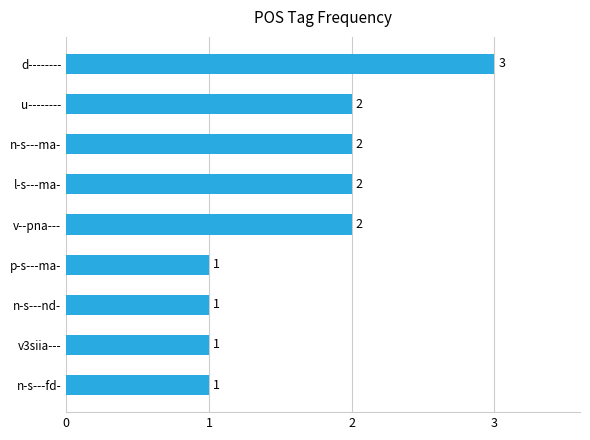

At which category does the chart reach its peak across all series?

d--------